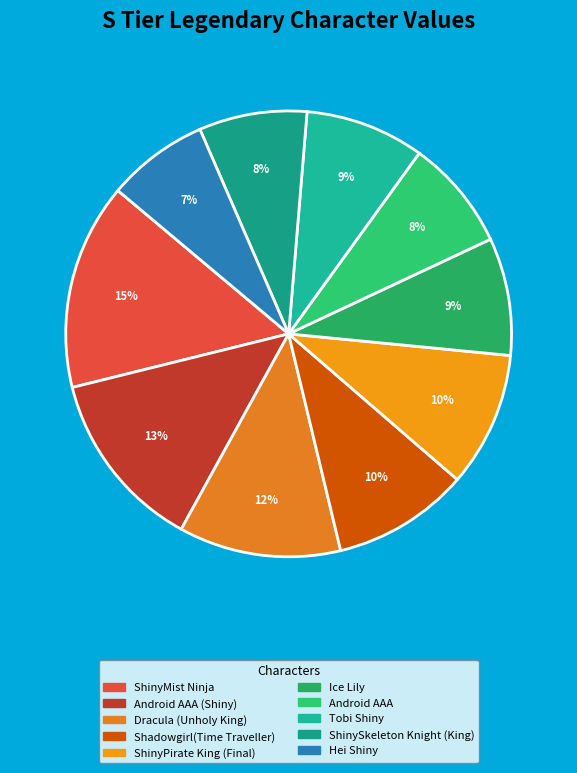

How many slices are in this pie chart?

10